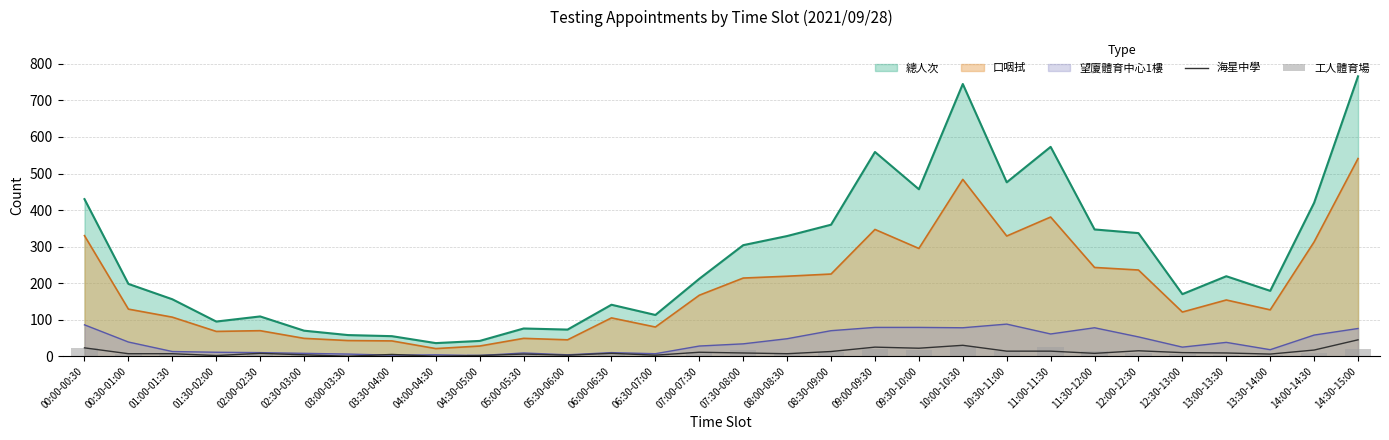

What is the label of the 27th bar from the left?

13:00-13:30